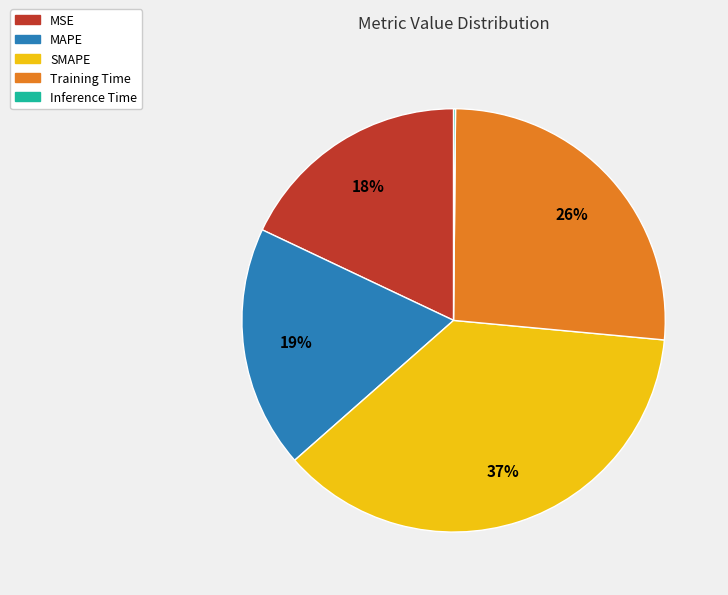

Which has a higher value, MAPE or Training Time?

Training Time